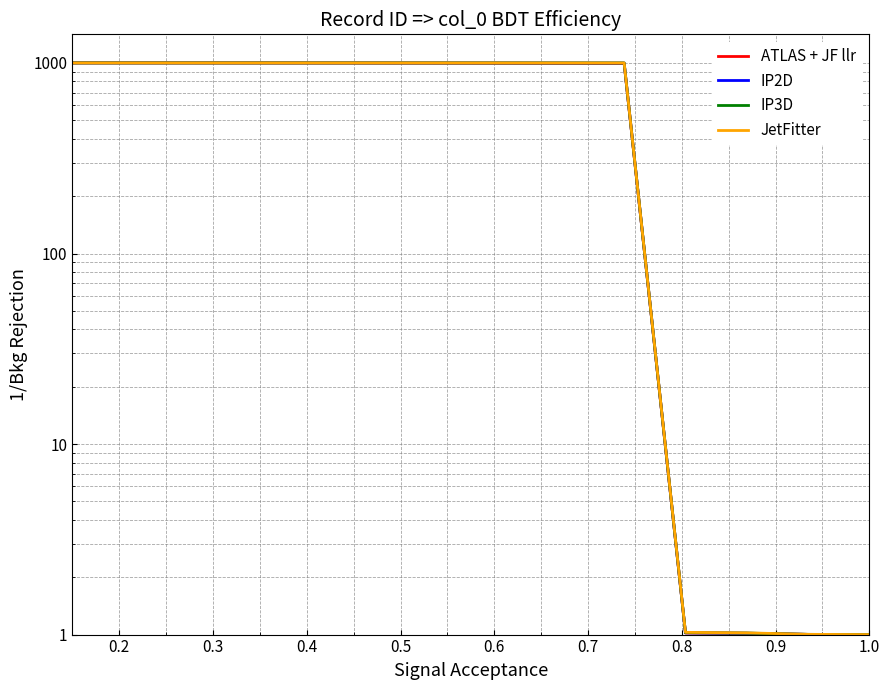

Read the ATLAS + JF llr value at 0.7.

998.2